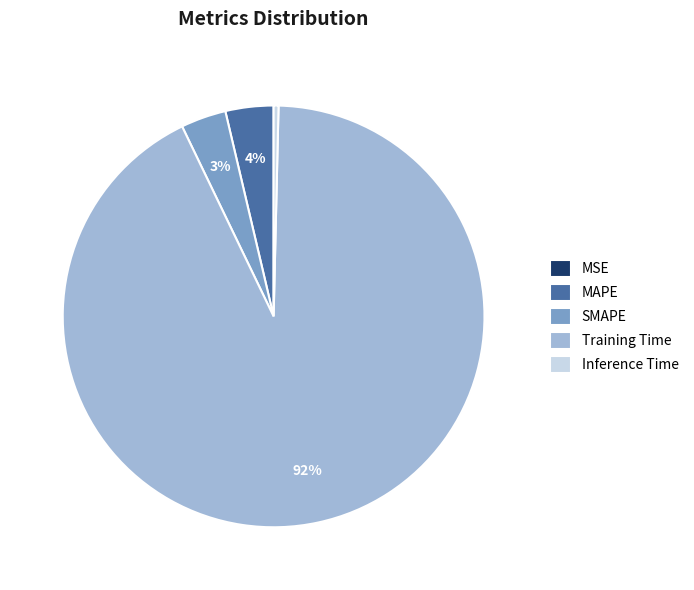

Does Training Time represent more than half of the total?

Yes